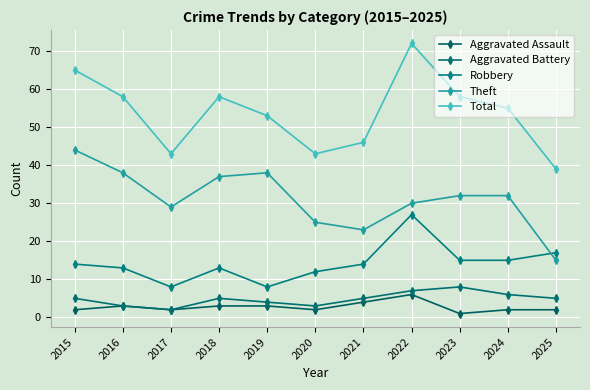

In Total, how many points are lower than both neighbors (excluding endpoints)?

2